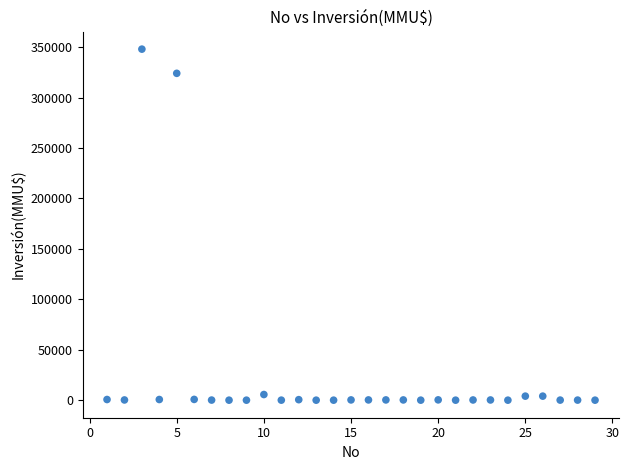

What is the range of X values (max minus min)?

28